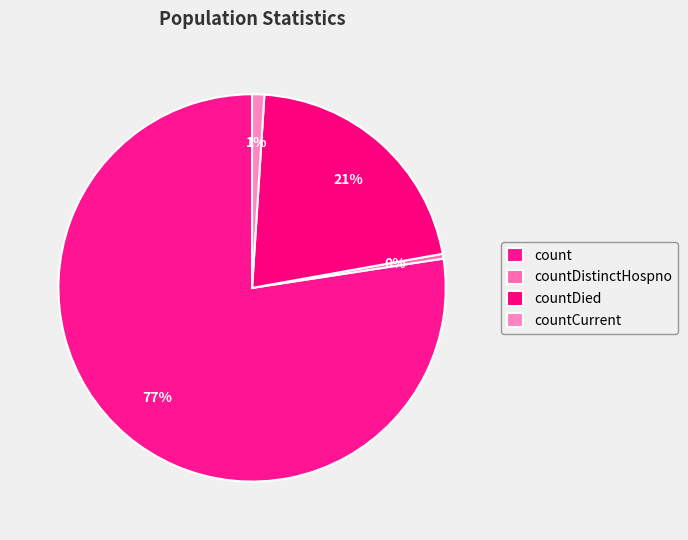

True or false: countDied accounts for 21% of the total.

True